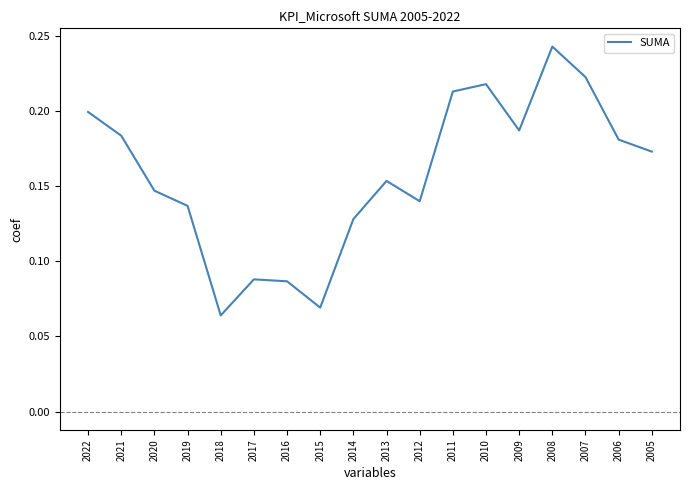

How many lines are shown in the chart?

1